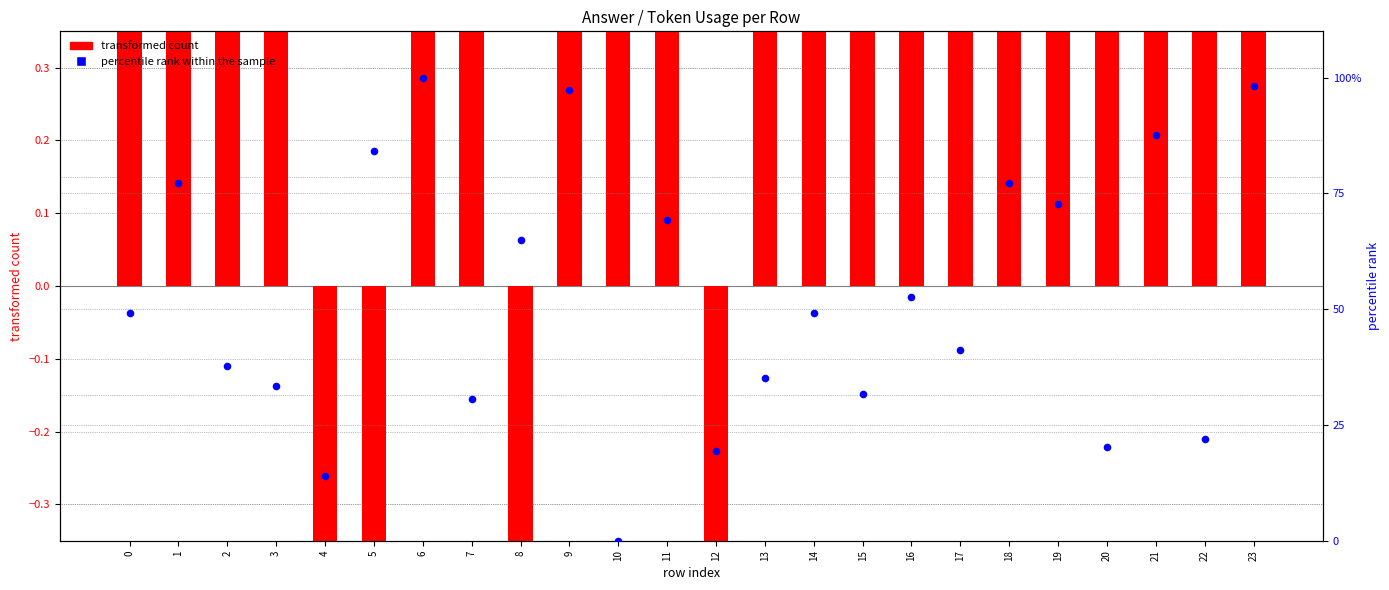

Which series contains the lowest Y value?

transformed count